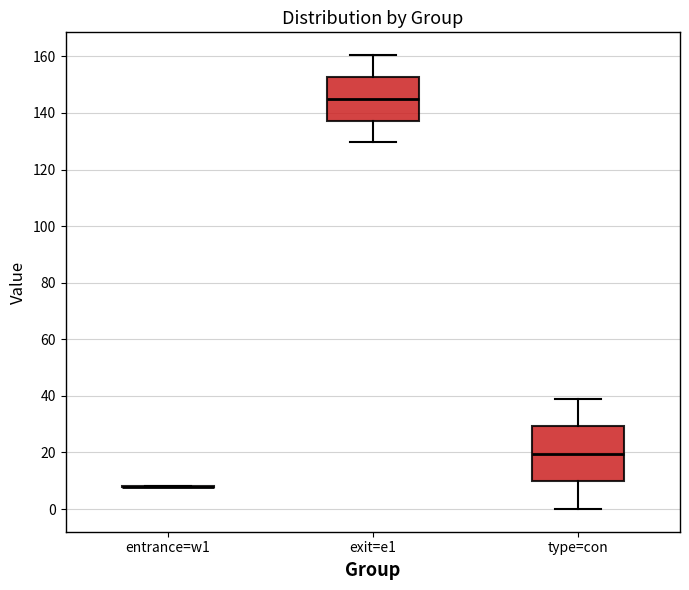

Reading left to right, read every box against the y-axis: the position of its median line, the range the box covers, and the ends of its whiskers. The values are not printed on the chart, so give them approximately, as read against the axis.

entrance=w1: box collapsed to a line at 8, whiskers 8 to 8
exit=e1: median 144, box 138 to 152, whiskers 130 to 160
type=con: median 20, box 10 to 30, whiskers 0 to 40